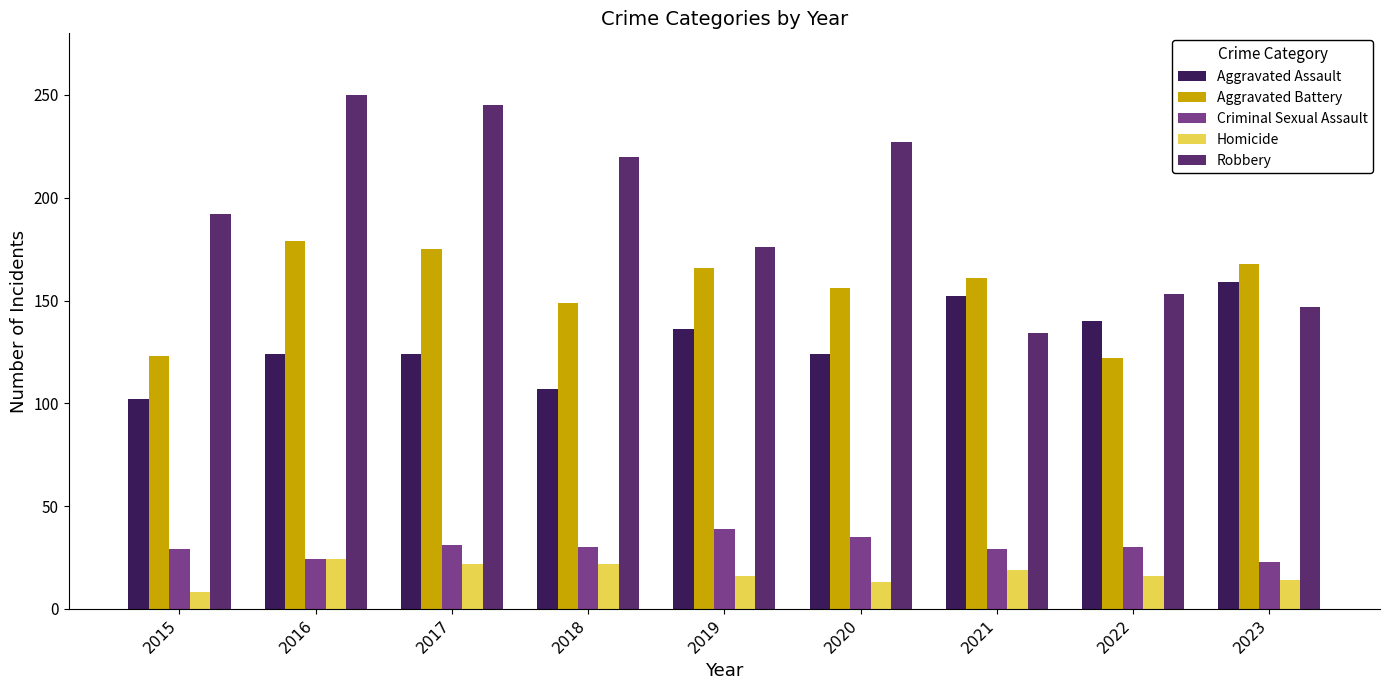

How many series are shown in this chart?

5